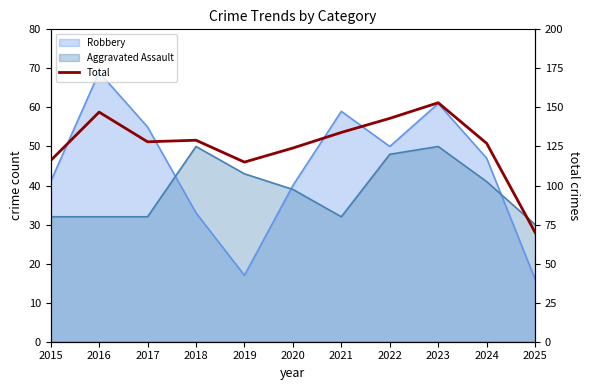

What is the sum of all values?

1386